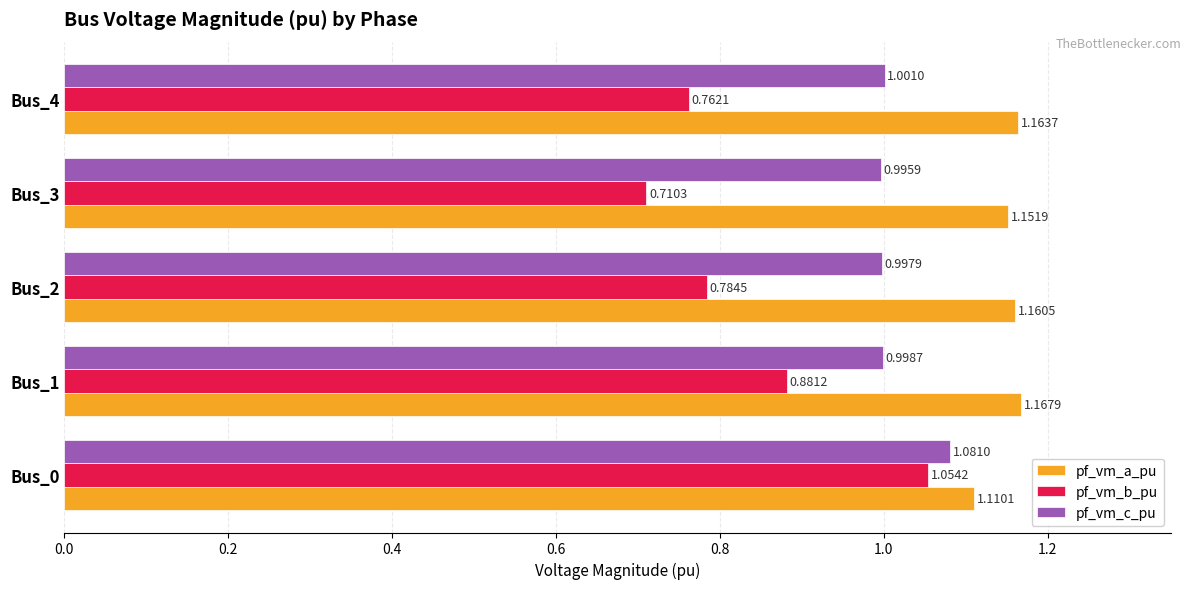

List the labels in order of pf_vm_b_pu value, smallest first.

Bus_3, Bus_4, Bus_2, Bus_1, Bus_0